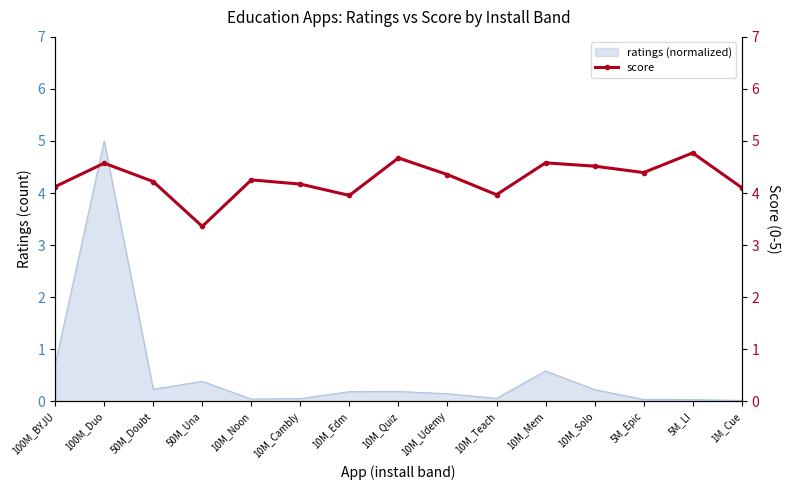

Count the number of categories in the chart.

15